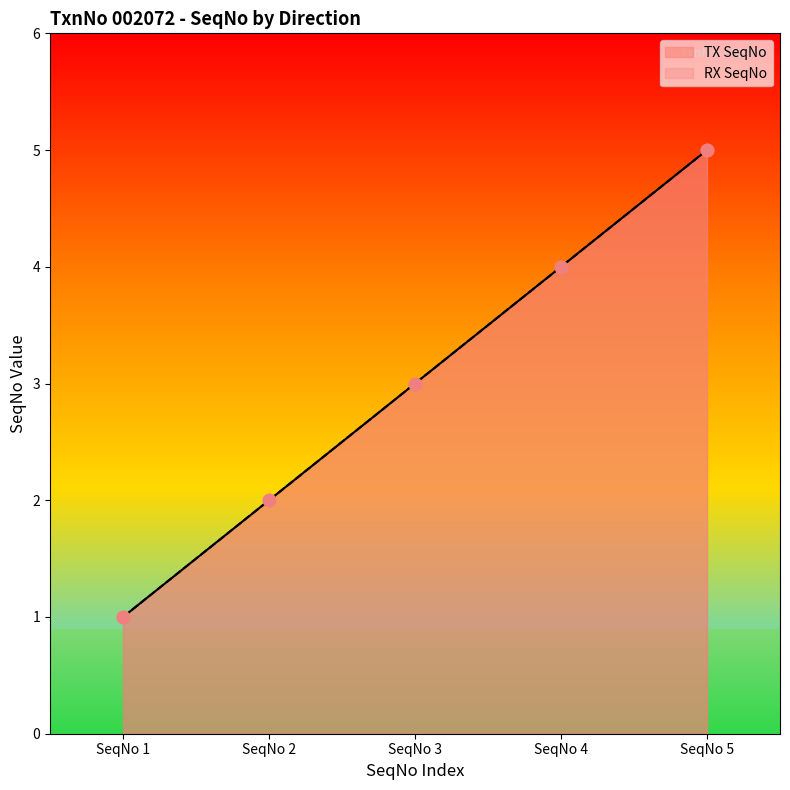

At which category is the sum across all series the highest?

SeqNo 5